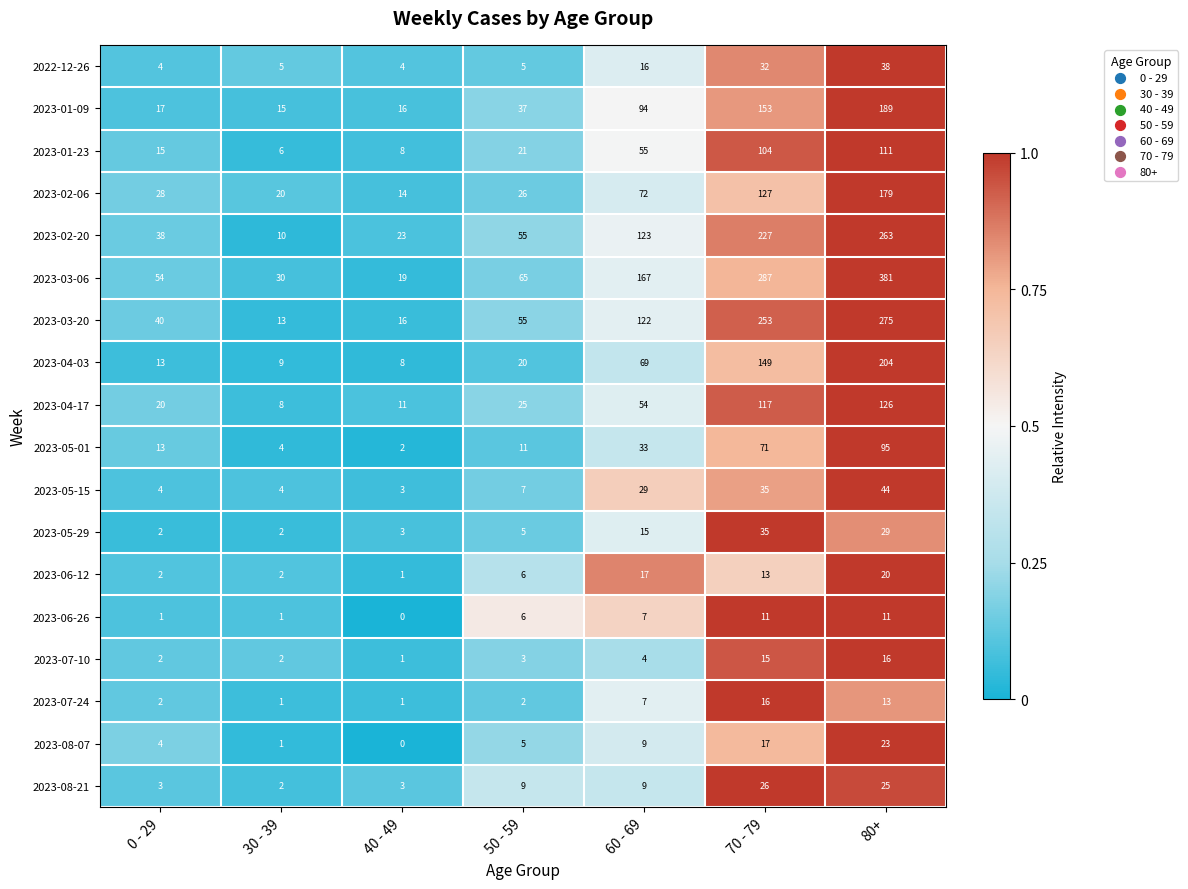

Count the number of categories in the chart.

7